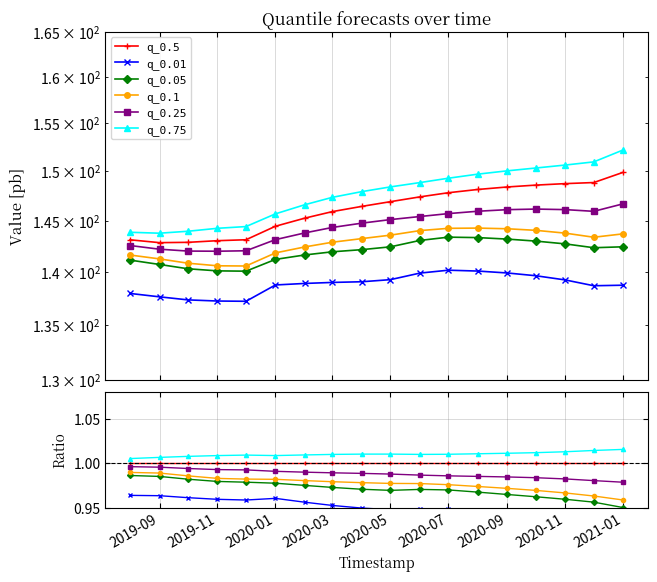

Reading right to left, list all the values displayed in this chart.

q_0.5: 1.0	1.0	1.0	1.0	1.0	1.0	1.0	1.0	1.0	1.0	1.0	1.0	1.0	1.0	1.0	1.0	1.0	1.0
q_0.01: 0.9	0.9	0.9	0.9	0.9	0.9	0.9	0.9	0.9	0.9	1.0	1.0	1.0	1.0	1.0	1.0	1.0	1.0
q_0.05: 1.0	1.0	1.0	1.0	1.0	1.0	1.0	1.0	1.0	1.0	1.0	1.0	1.0	1.0	1.0	1.0	1.0	1.0
q_0.1: 1.0	1.0	1.0	1.0	1.0	1.0	1.0	1.0	1.0	1.0	1.0	1.0	1.0	1.0	1.0	1.0	1.0	1.0
q_0.25: 1.0	1.0	1.0	1.0	1.0	1.0	1.0	1.0	1.0	1.0	1.0	1.0	1.0	1.0	1.0	1.0	1.0	1.0
q_0.75: 1.0	1.0	1.0	1.0	1.0	1.0	1.0	1.0	1.0	1.0	1.0	1.0	1.0	1.0	1.0	1.0	1.0	1.0